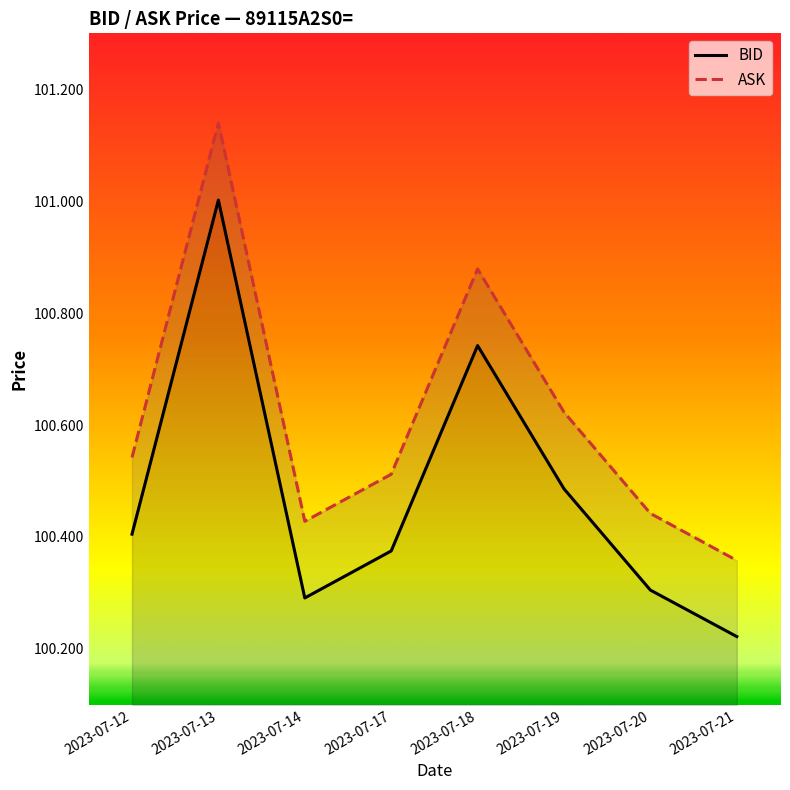

At which category is the sum across all series the highest?

2023-07-13